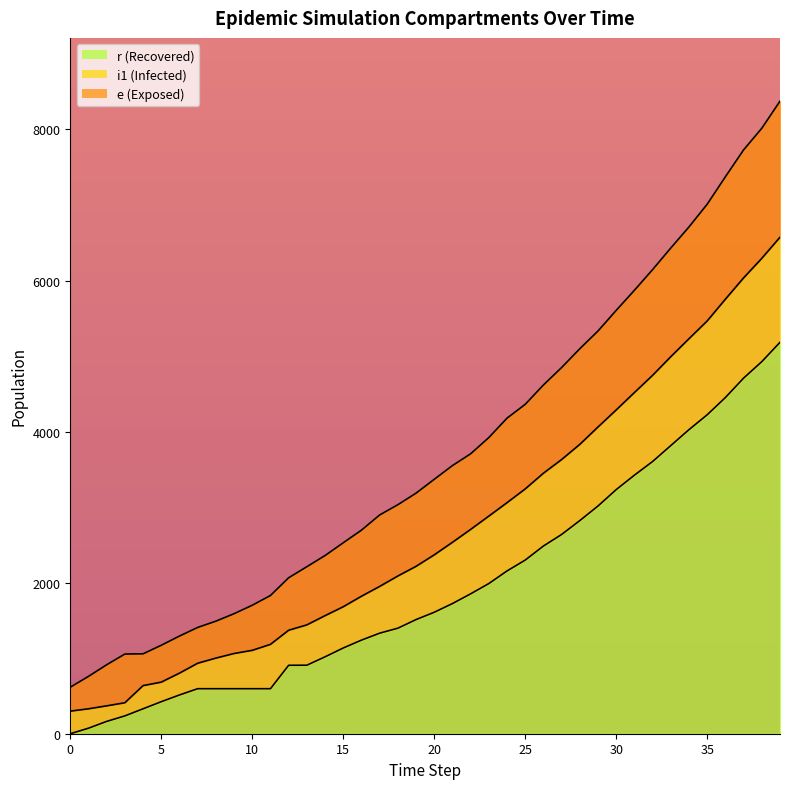

Between 25 and 27, which series saw the biggest shift?

s